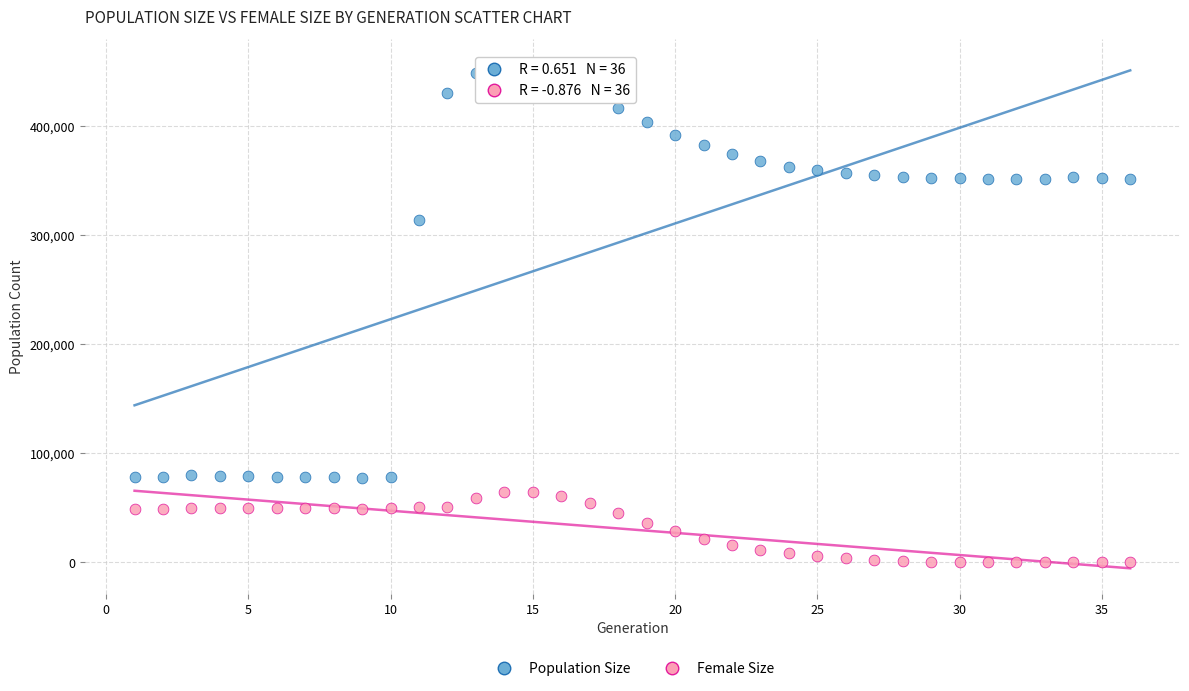

What are all the series names shown in the legend?

Population Size, Female Size